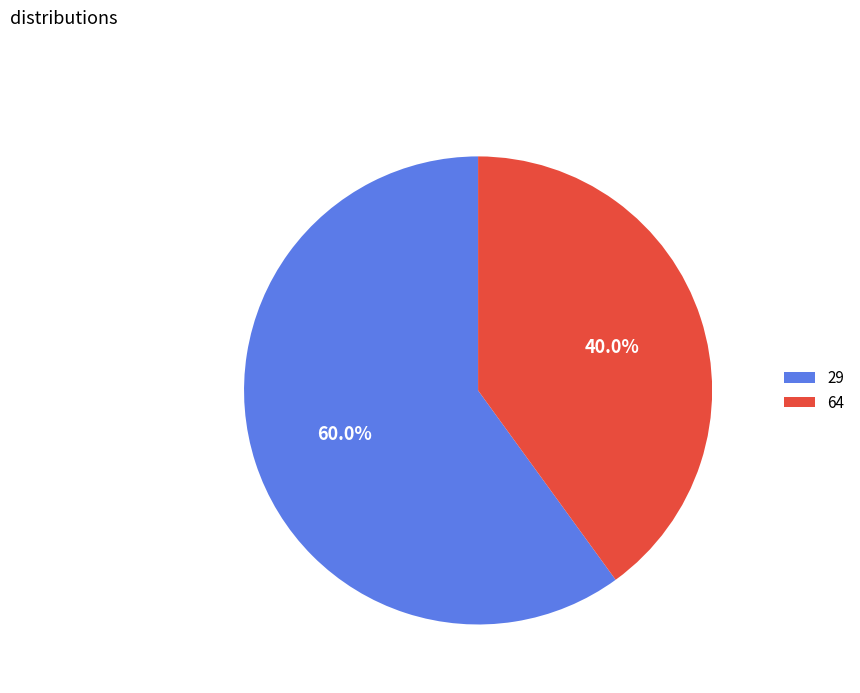

Which slice is the smallest?

64